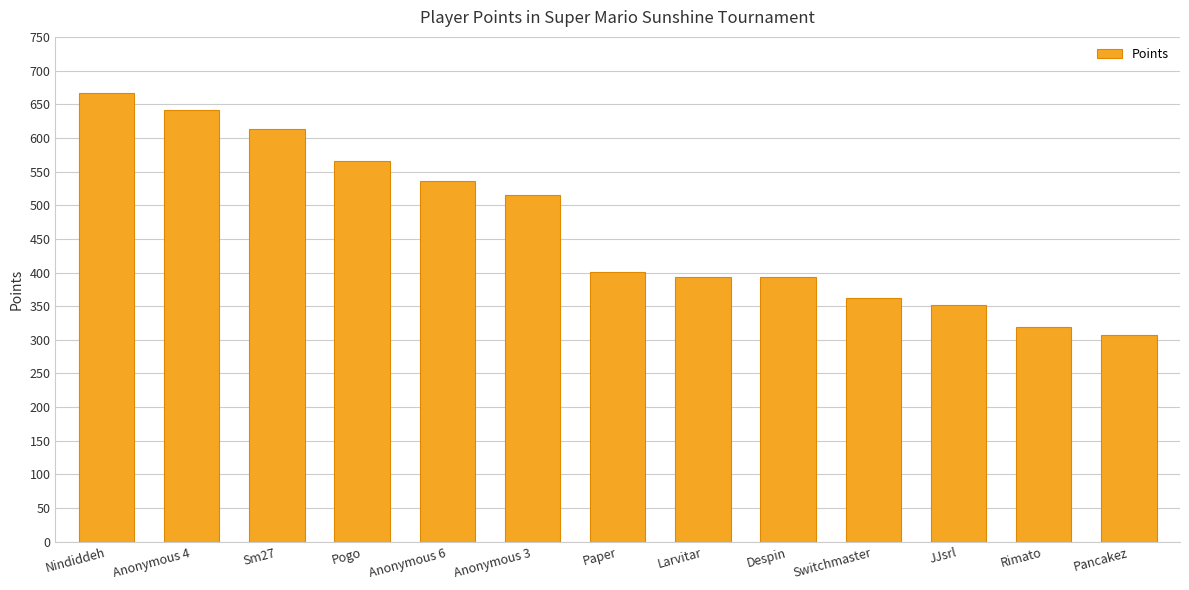

The value at Nindiddeh is 667. True or false?

True